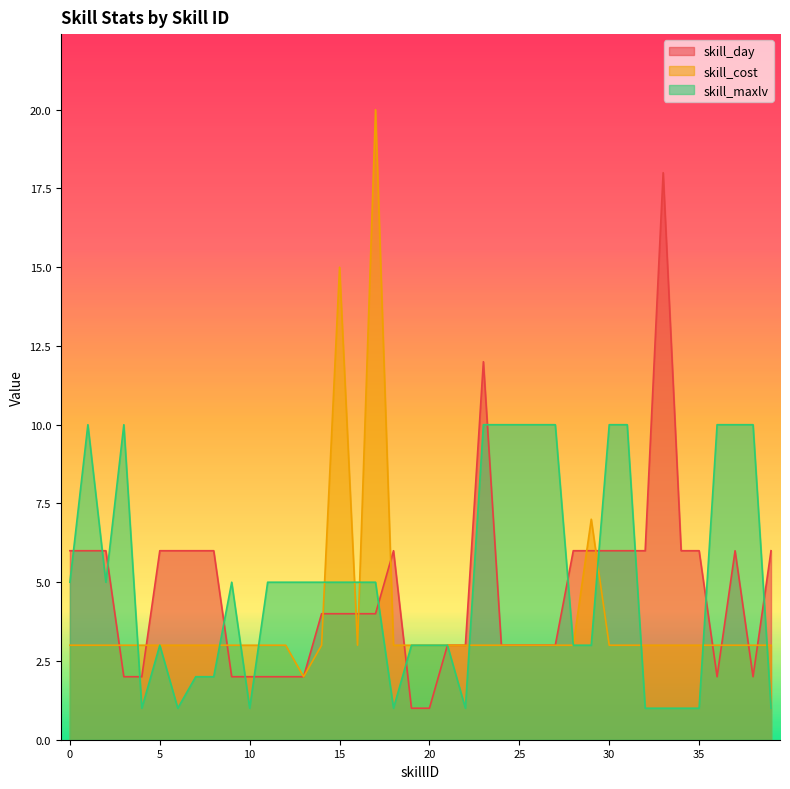

How many intersections are there between skill_cost and skill_day?

14